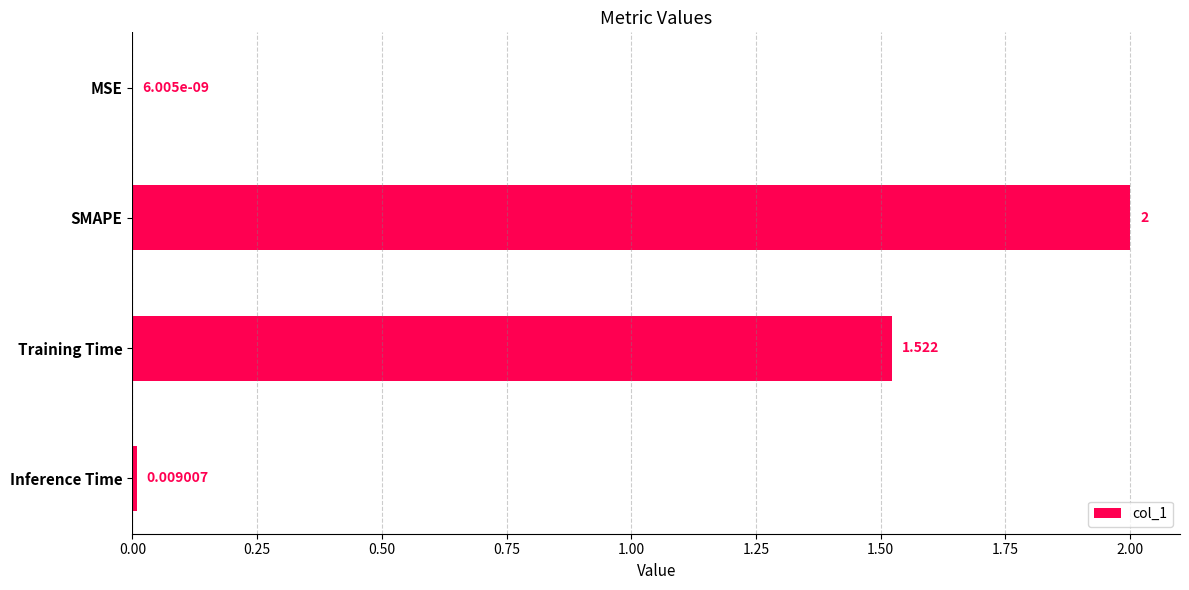

Which has a higher value, Inference Time or Training Time?

Training Time